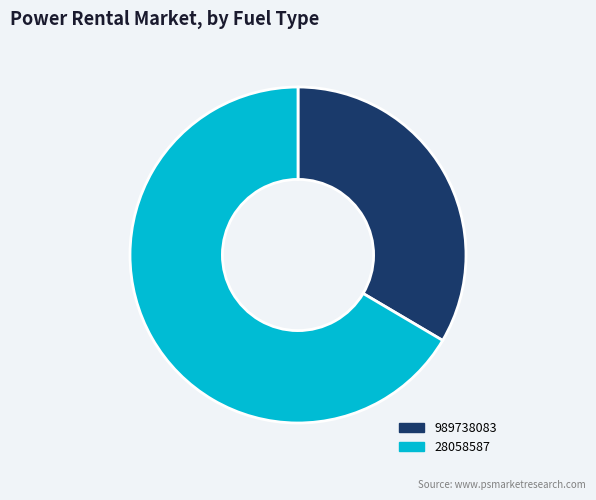

Is it true that 989738083 is 47% of the pie?

False